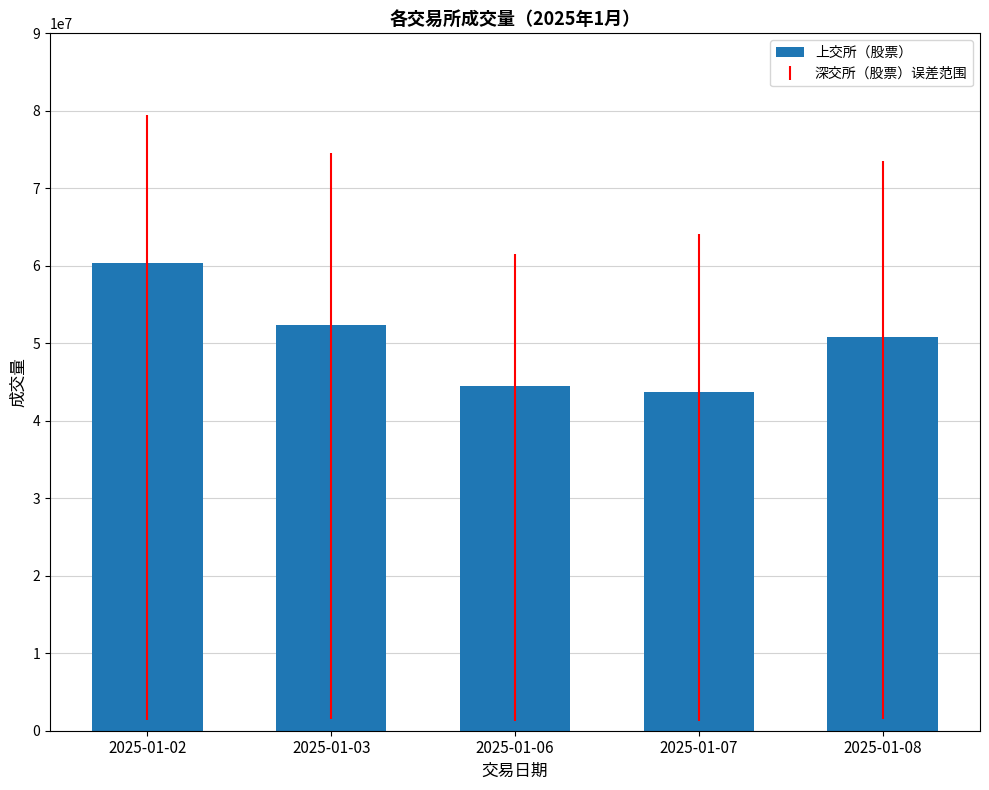

What is the value of the 3rd bar from the left?

44434800